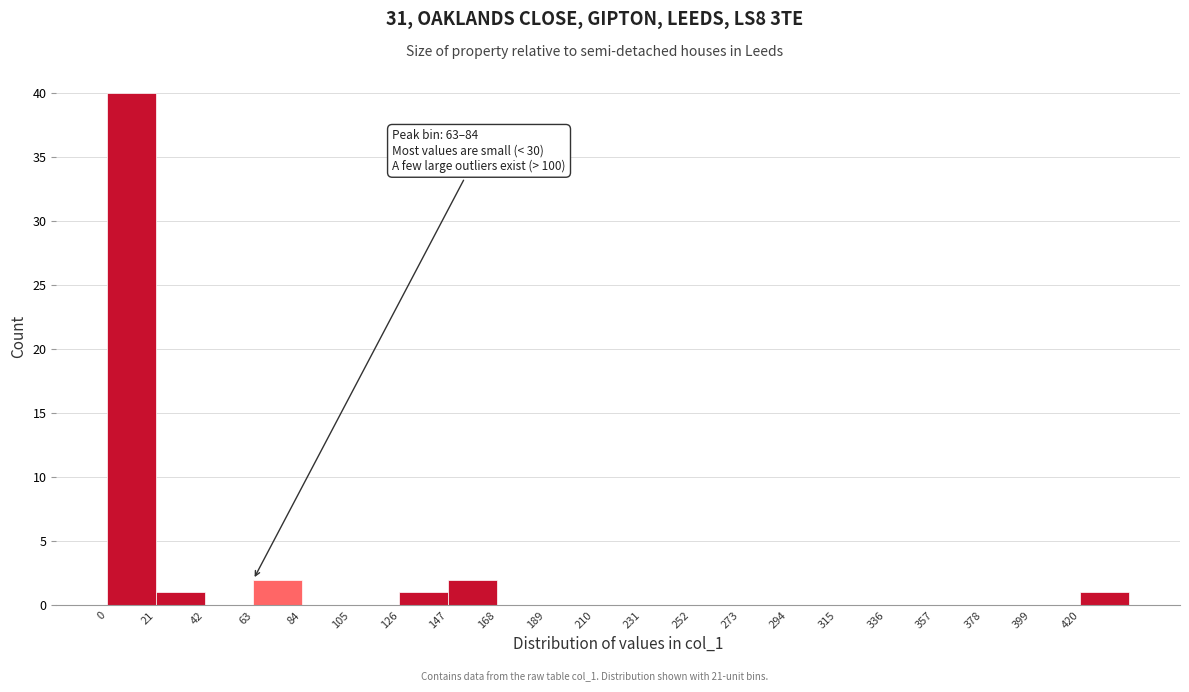

Which range on the x-axis has the tallest bar?

0 to 21